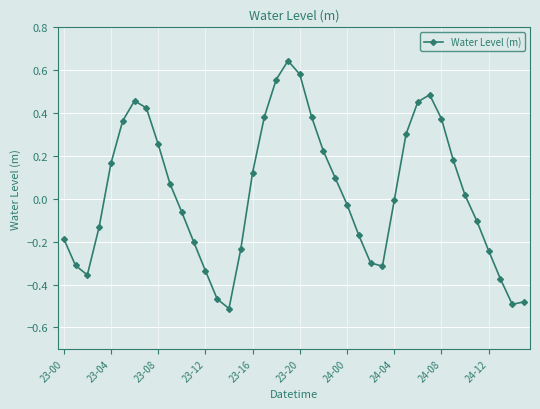

True or false: there are more than 0 points higher than both neighbors.

True